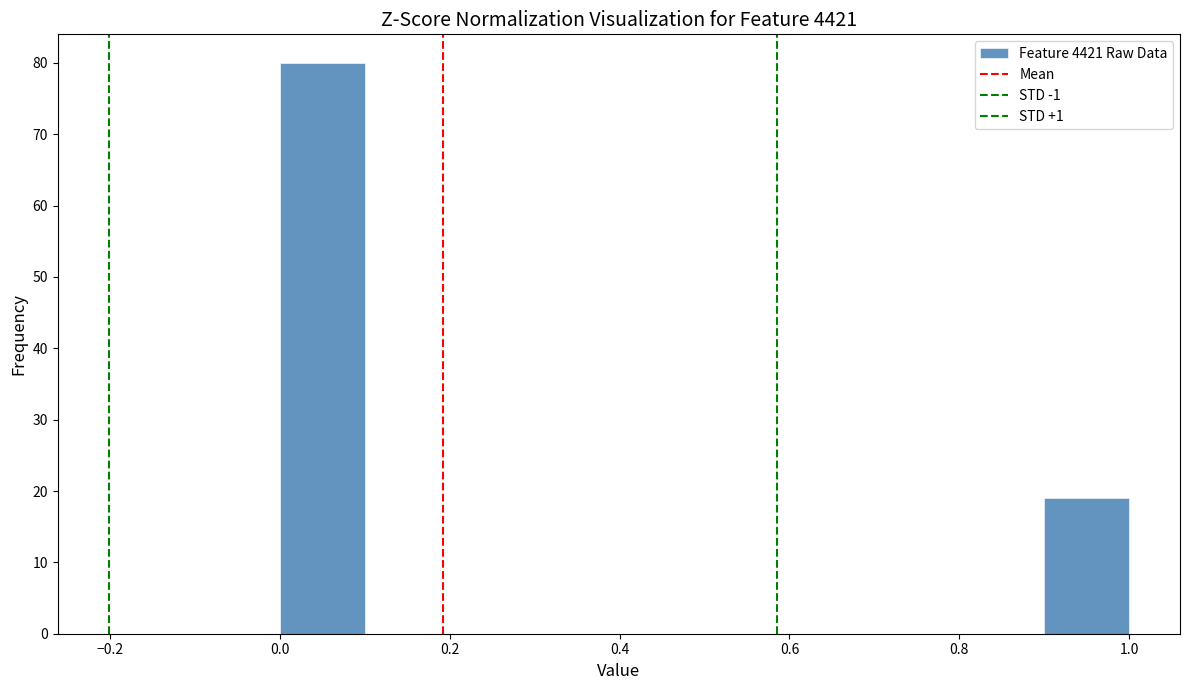

Reading left to right, list every bar in this chart as the range it spans on the x-axis followed by its height. The values are not printed on the chart, so give them approximately, as read against the axis.

0.0 to 0.1: 80
0.1 to 0.2: 0
0.2 to 0.3: 0
0.3 to 0.4: 0
0.4 to 0.5: 0
0.5 to 0.6: 0
0.6 to 0.7: 0
0.7 to 0.8: 0
0.8 to 0.9: 0
0.9 to 1.0: 19